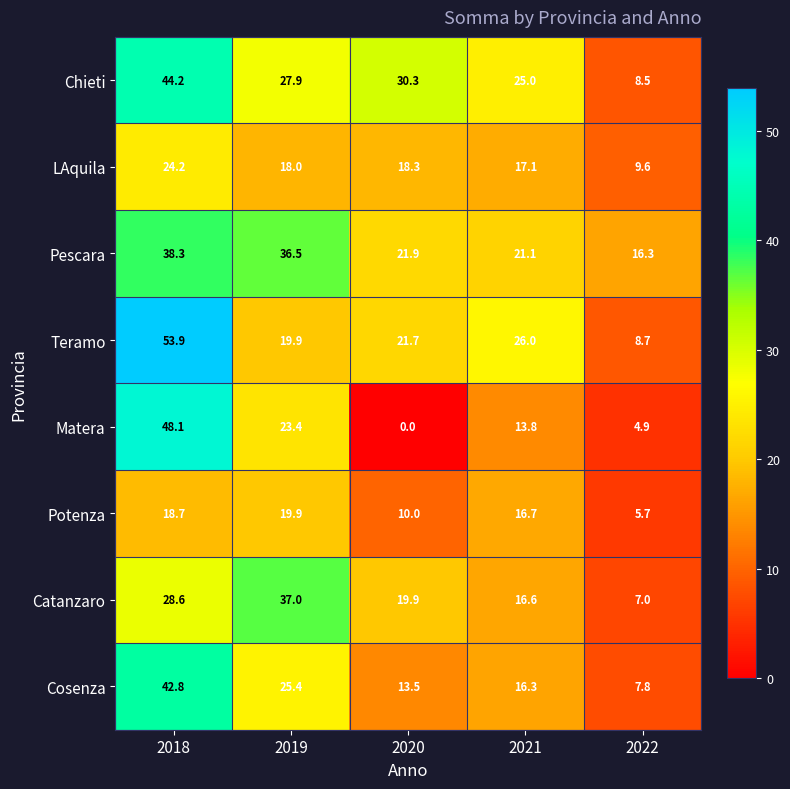

What is the difference between the maximum and minimum values in the Potenza series?

14.2